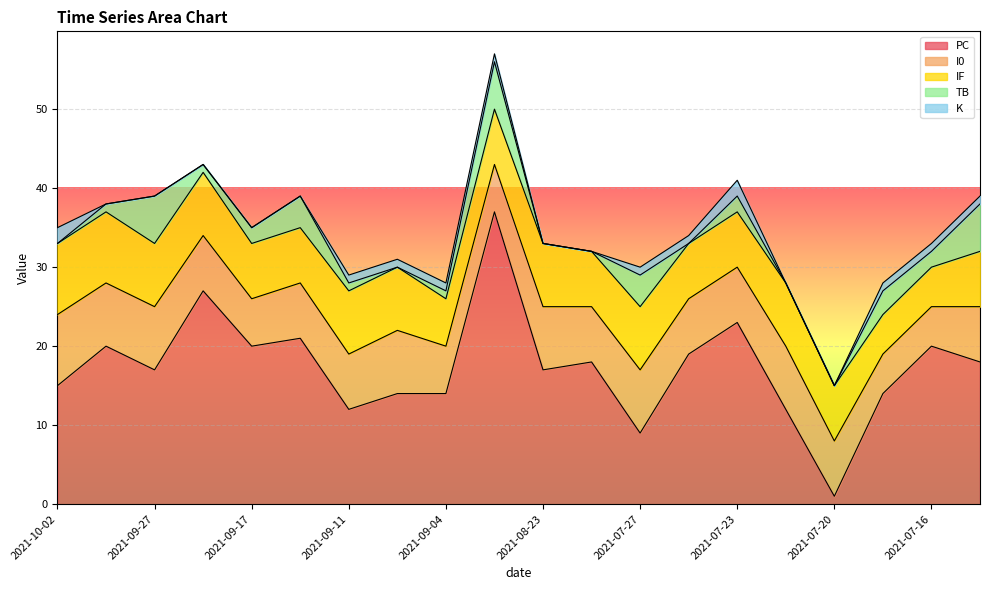

Does the chart display data point markers on the line(s)?

No